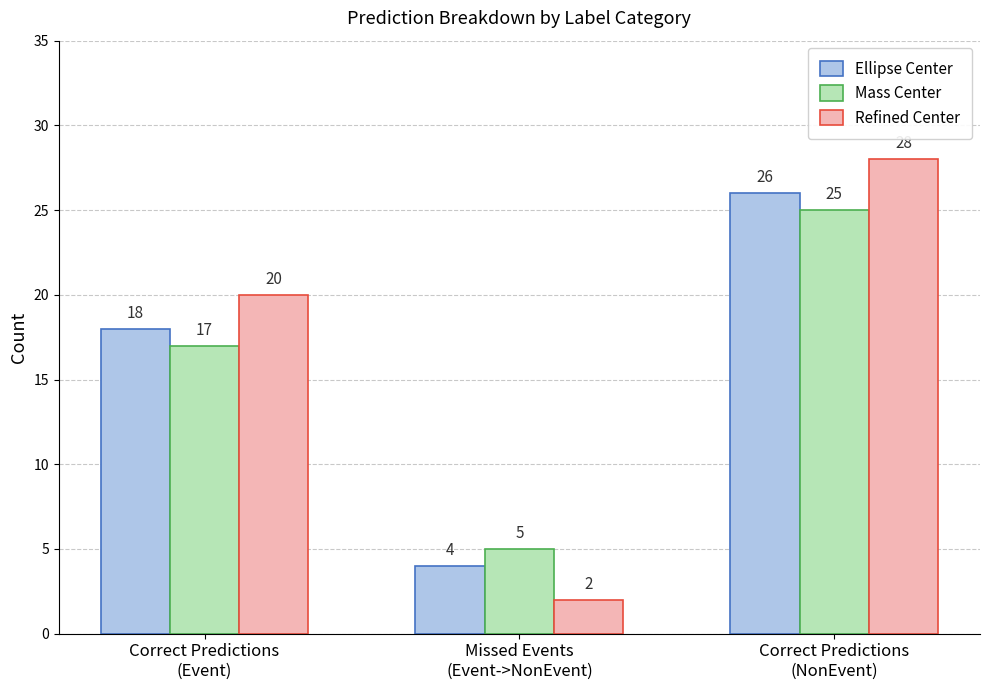

Are the bars grouped side by side (vs. stacked)?

Yes